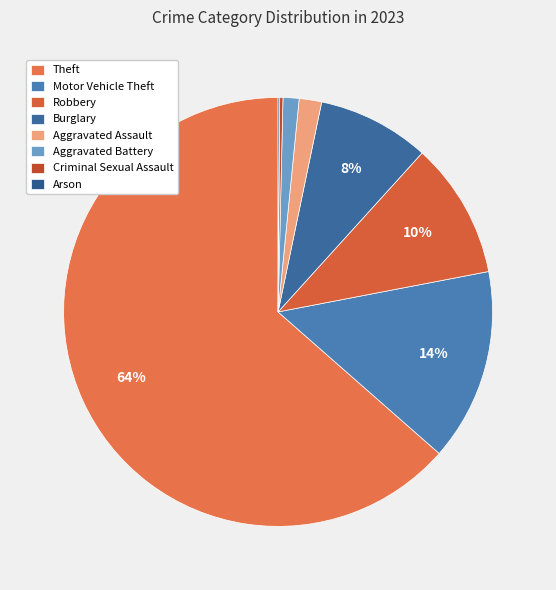

Rank the categories by value from lowest to highest.

Arson, Criminal Sexual Assault, Aggravated Battery, Aggravated Assault, Burglary, Robbery, Motor Vehicle Theft, Theft